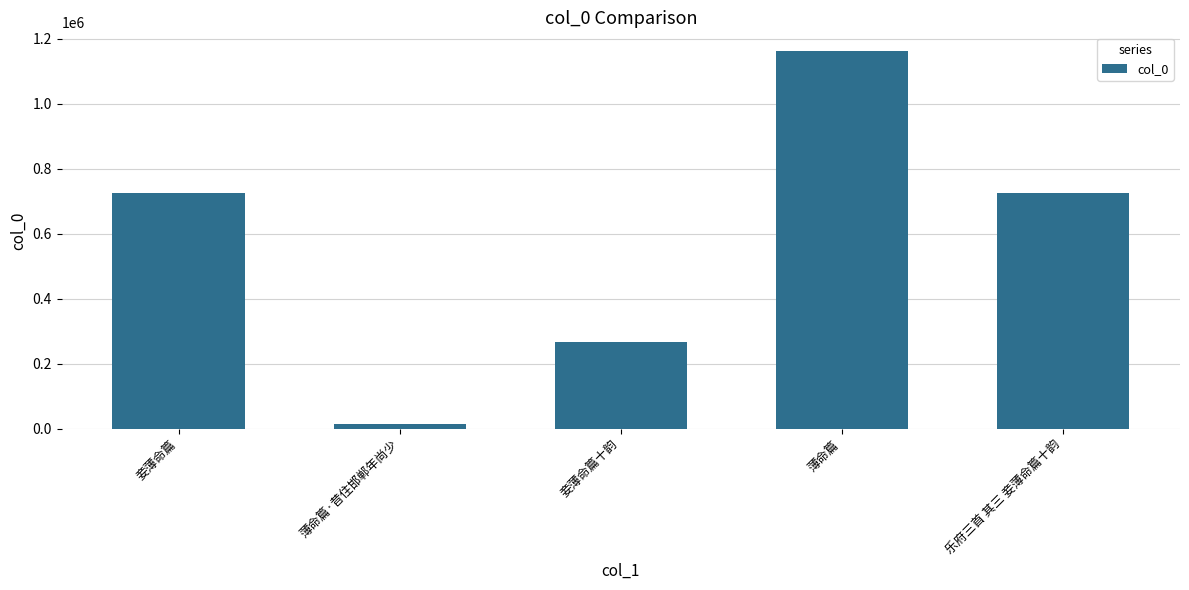

Is it true that the value at 薄命篇 is 1162019?

True